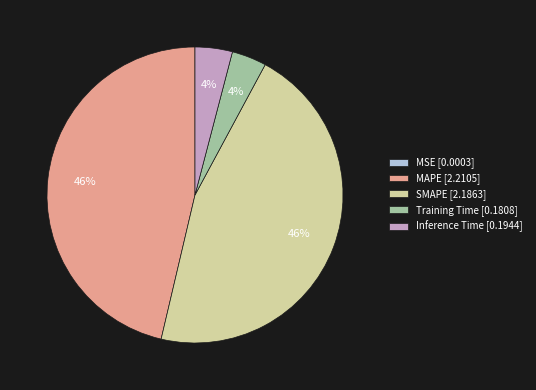

The SMAPE slice represents 58% of the pie. True or false?

False